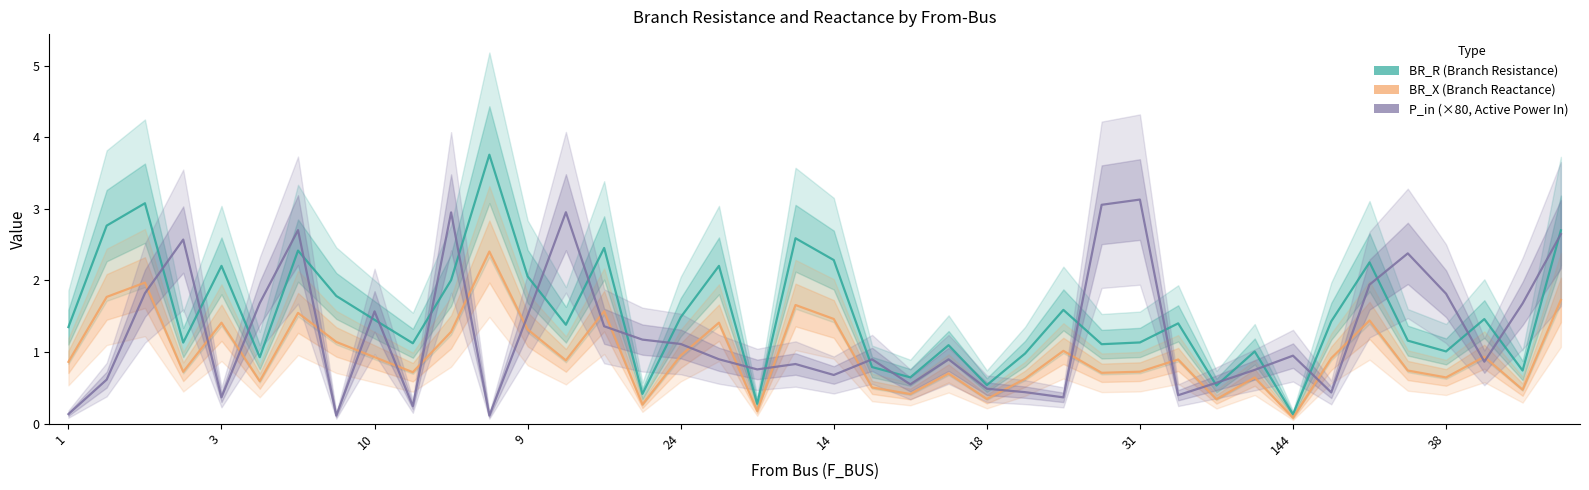

Which label corresponds to the largest value in the chart?

11